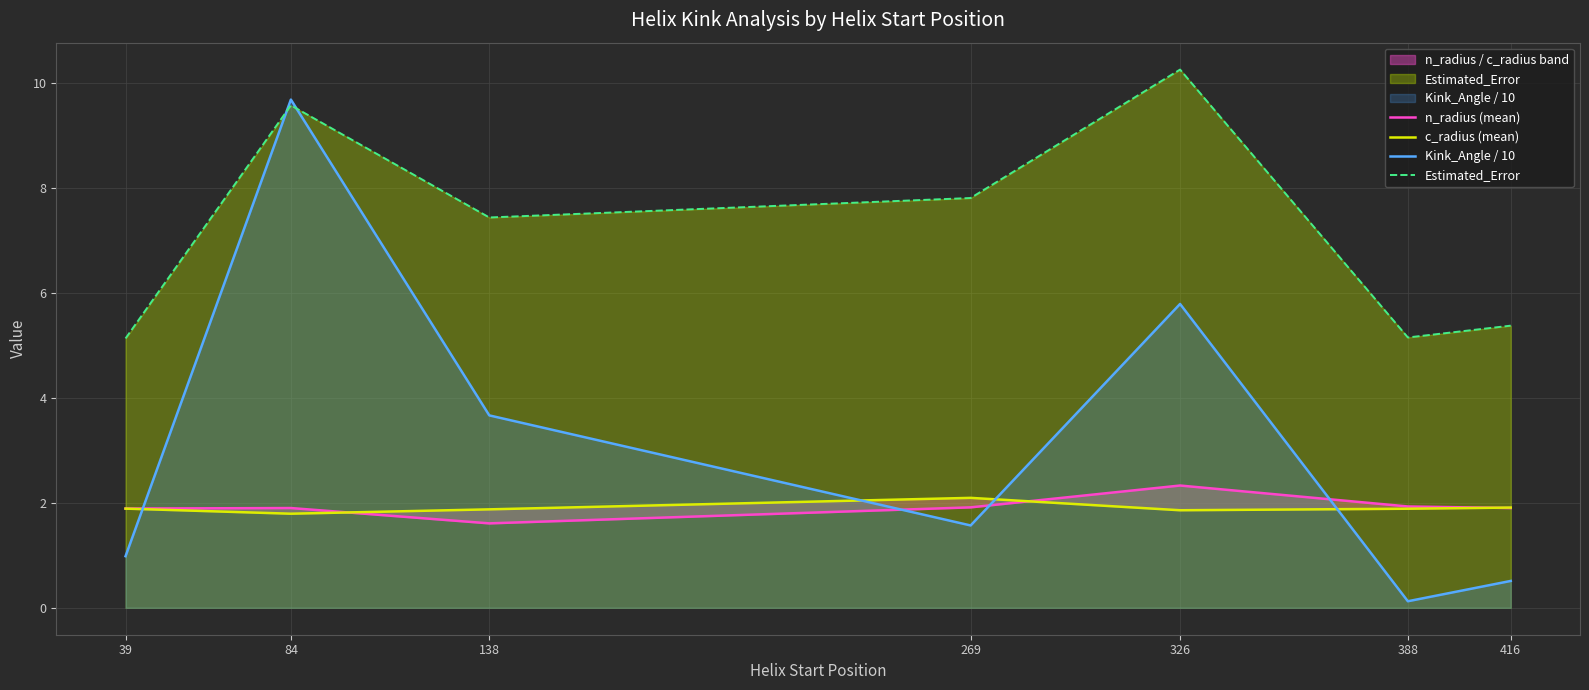

What is the total value across all series at 39?

9.9